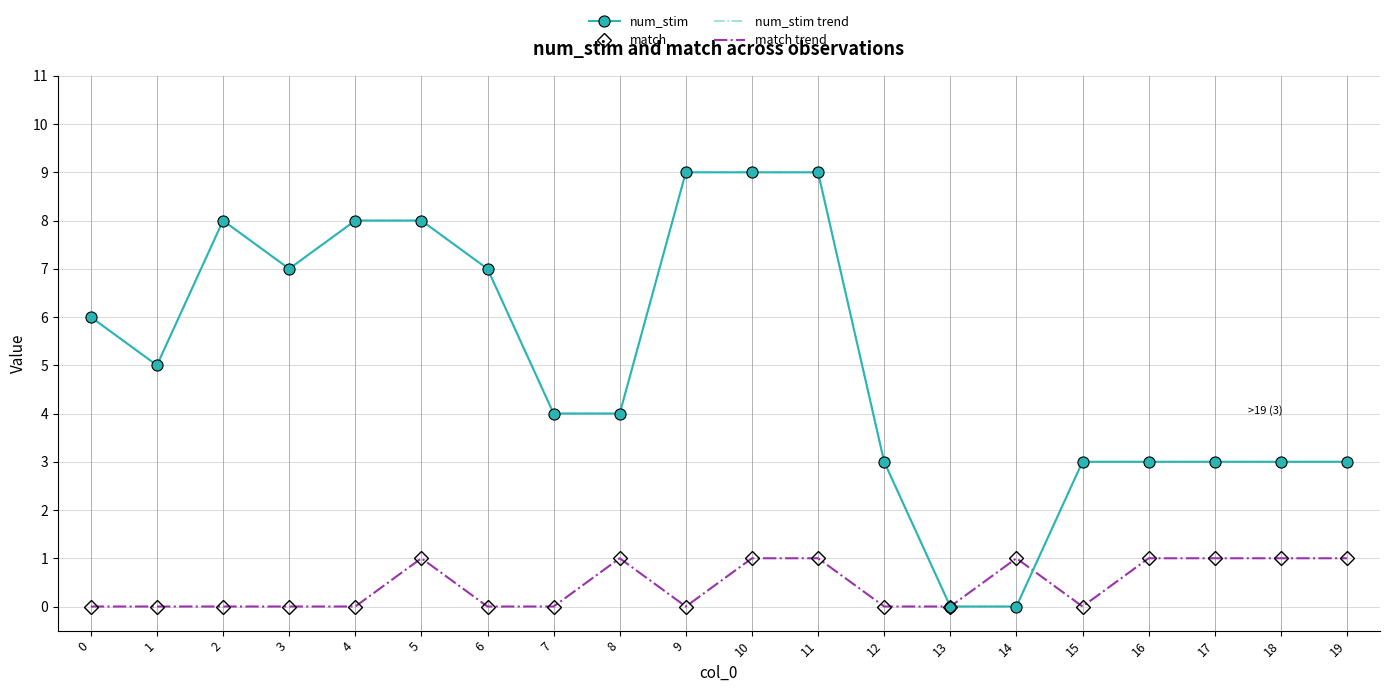

Is this an area chart (filled region under the line)?

No